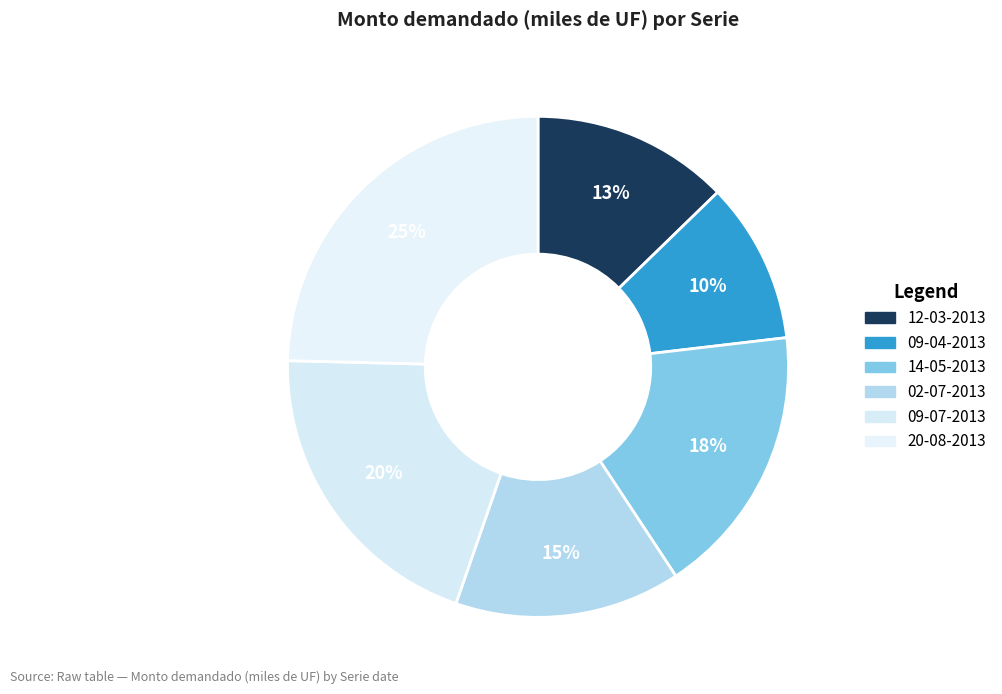

What portion of the pie excludes 14-05-2013?

82.4%